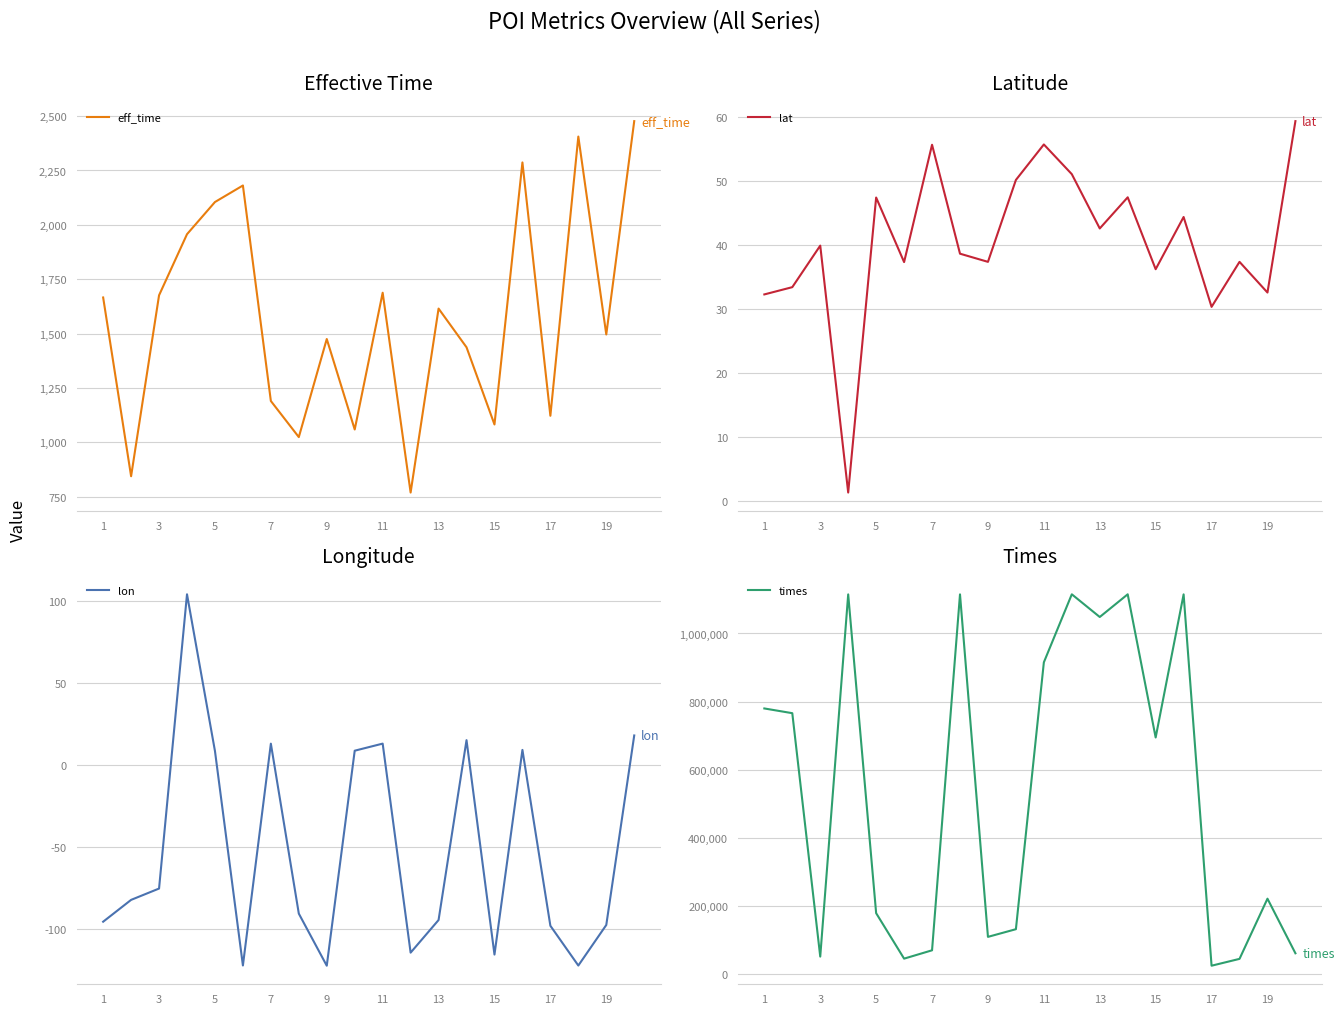

Reading left to right, list all the values displayed in this chart.

eff_time: 1666.0	844.0	1676.0	1957.0	2105.0	2181.0	1190.0	1024.0	1475.0	1059.0	1688.0	769.0	1615.0	1437.0	1082.0	2287.0	1122.0	2406.0	1496.0	2477.0
lat: 32.3	33.4	39.9	1.3	47.4	37.3	55.6	38.6	37.3	50.1	55.7	51.0	42.6	47.4	36.2	44.3	30.3	37.3	32.5	59.3
lon: -95.3	-82.0	-75.1	103.9	8.5	-121.9	13.0	-90.4	-122.0	8.7	13.0	-114.1	-94.3	15.1	-115.3	9.2	-97.8	-121.9	-97.3	18.0
times: 779831.0	765950.0	51275.0	1114747.0	178790.0	45257.0	69750.0	1114792.0	109170.0	131724.0	915255.0	1115022.0	1048375.0	1115001.0	694580.0	1114765.0	24503.0	44575.0	221288.0	60965.0